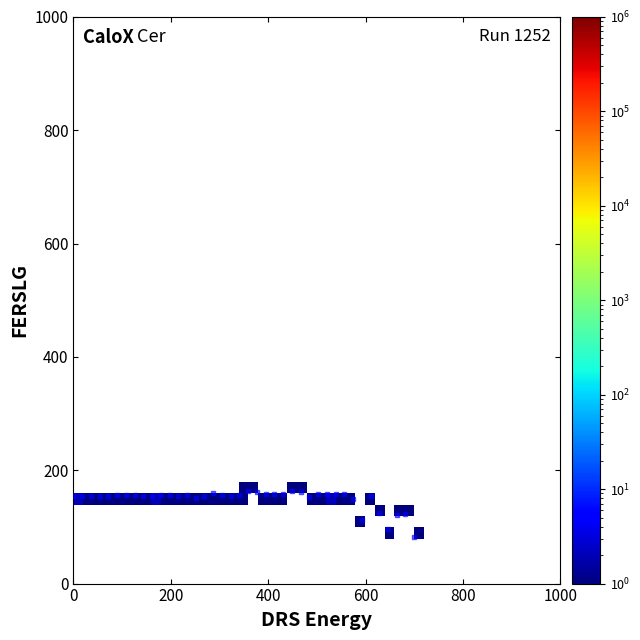

What is the range of X values (max minus min)?

700.0